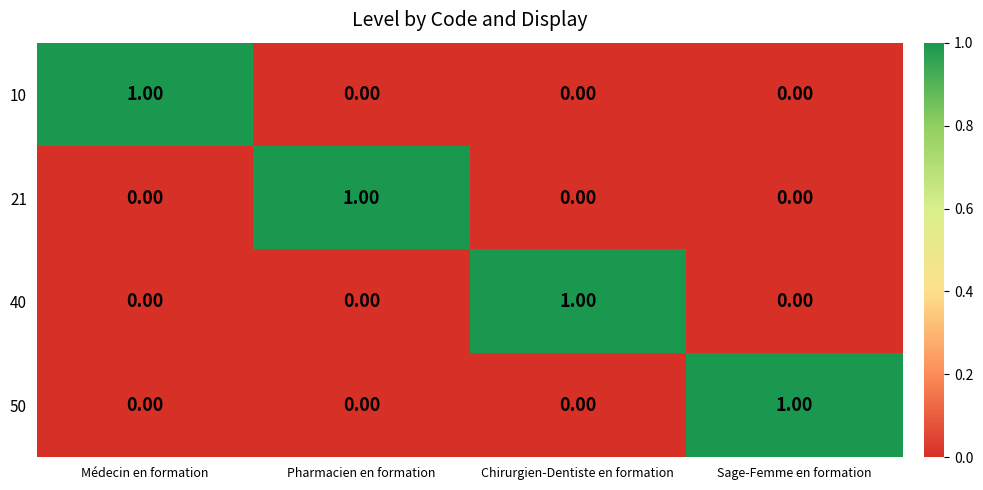

At how many categories does at least one series exceed 0?

4